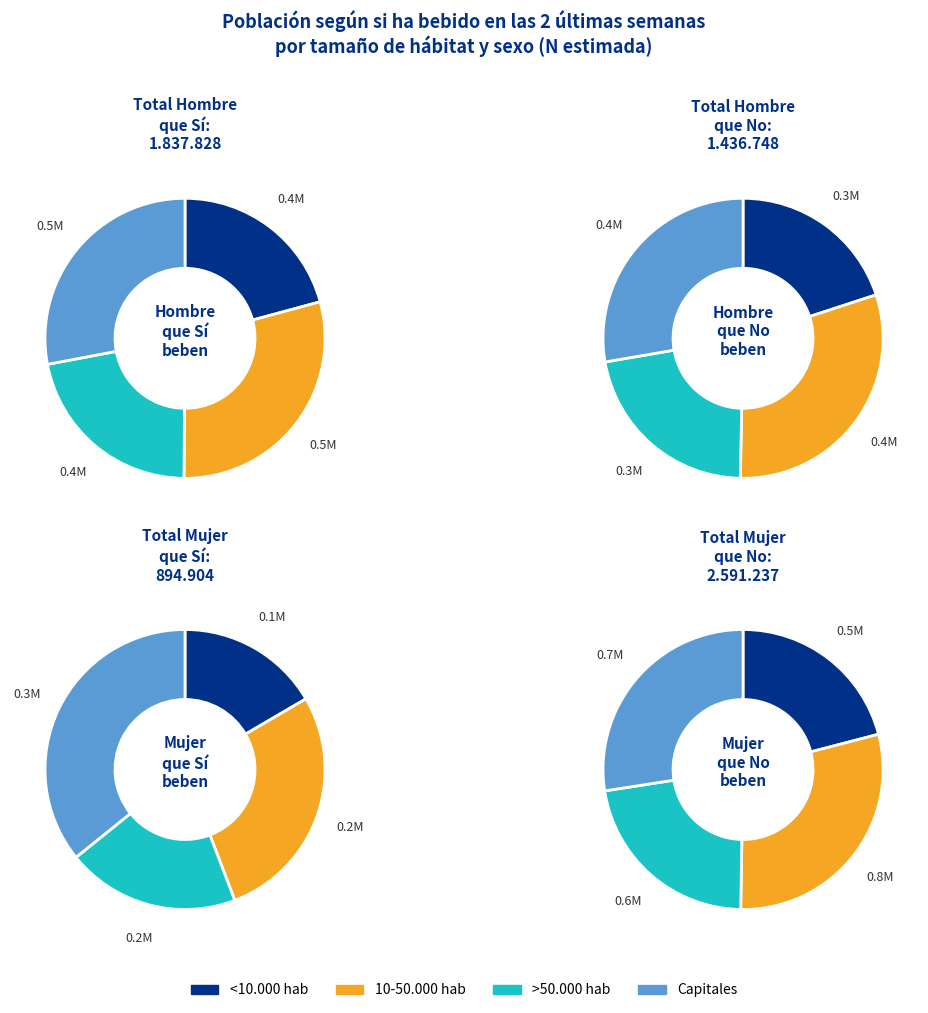

Does any single category account for the majority?

No